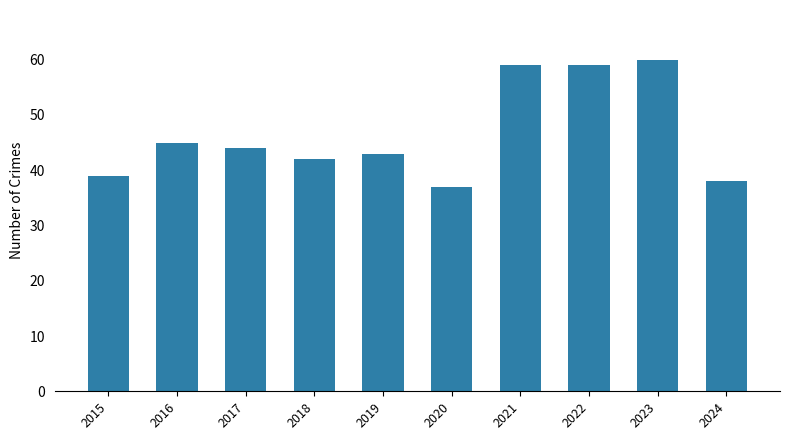

True or false: the data shows 44 at 2017.

True